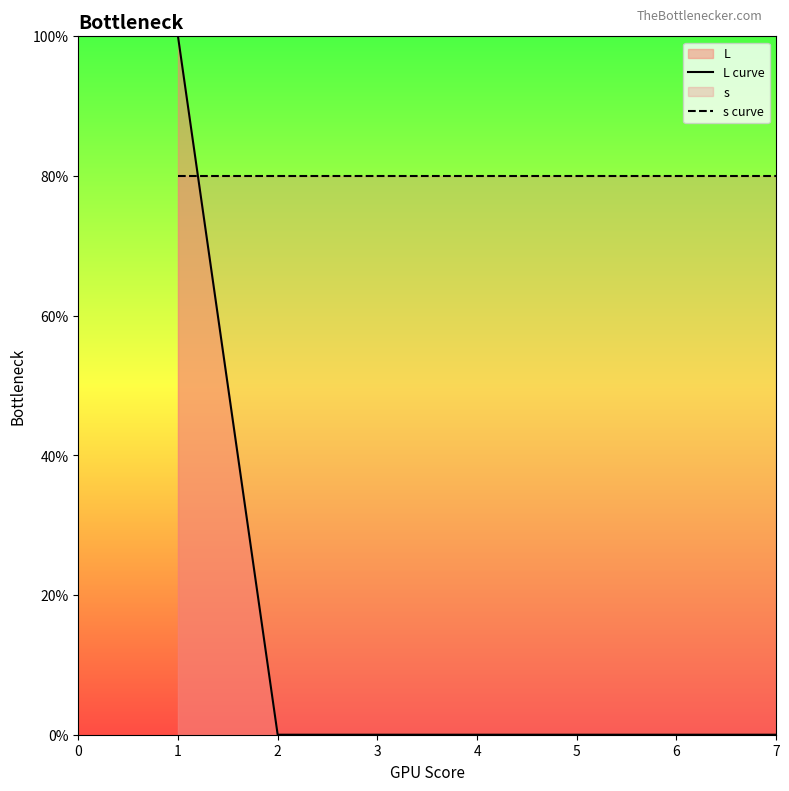

What is the lowest value of the s curve series?

80